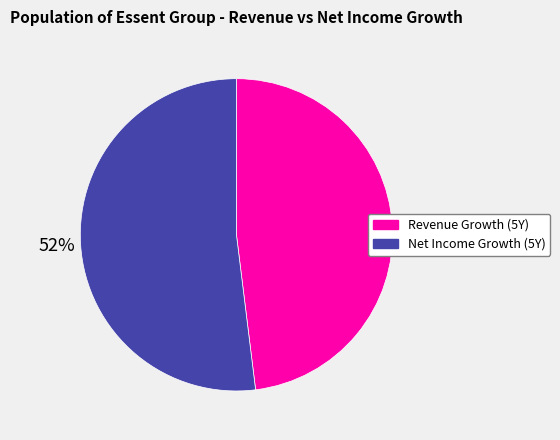

Rank the categories by value from lowest to highest.

Revenue Growth (5Y), Net Income Growth (5Y)